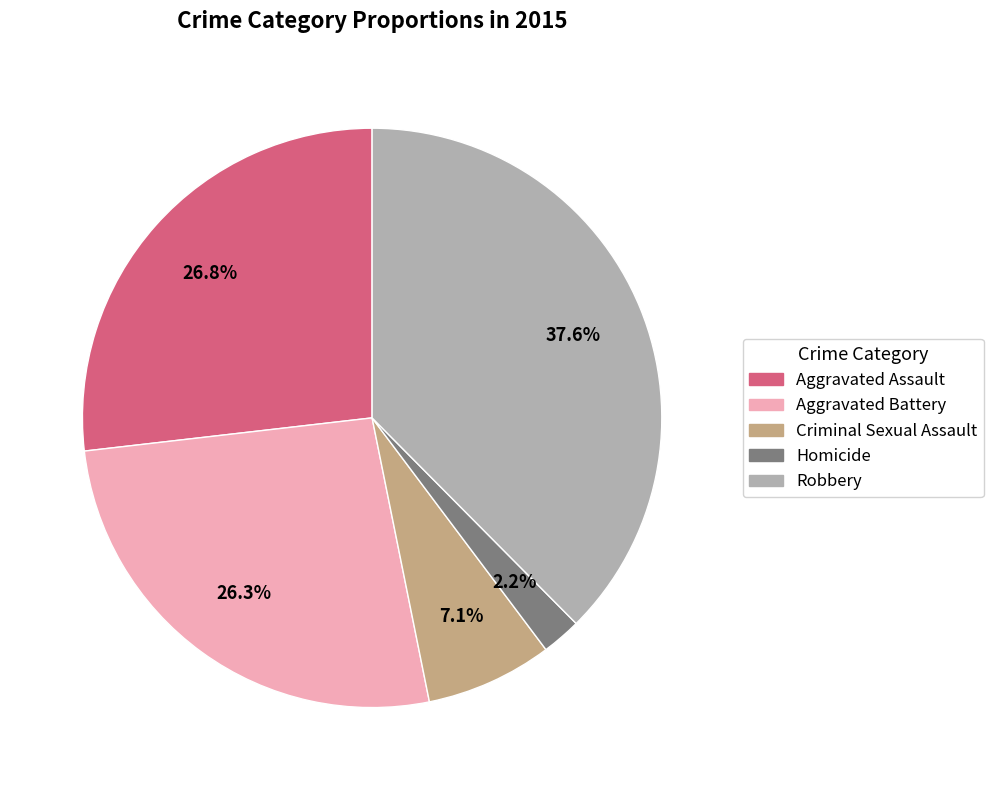

The Robbery slice represents 30% of the pie. True or false?

False